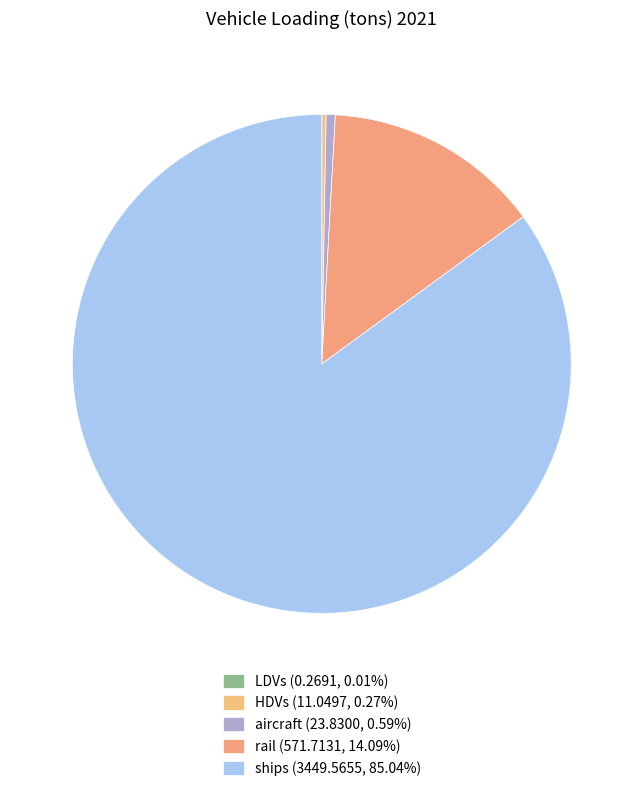

Is there a majority slice in this chart?

Yes